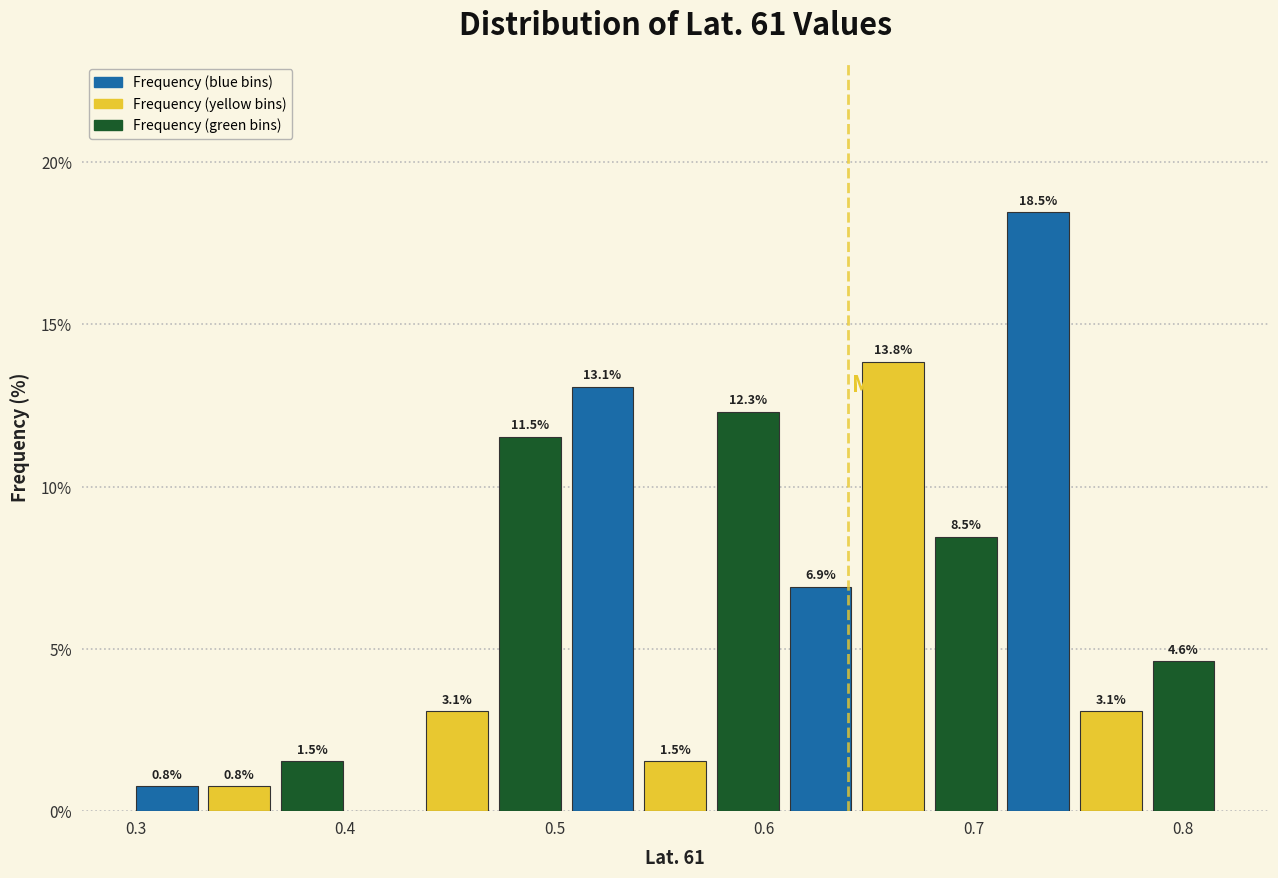

Around what value on the x-axis is the tallest bar? Give the approximate position of its centre, as read against the axis.

0.73